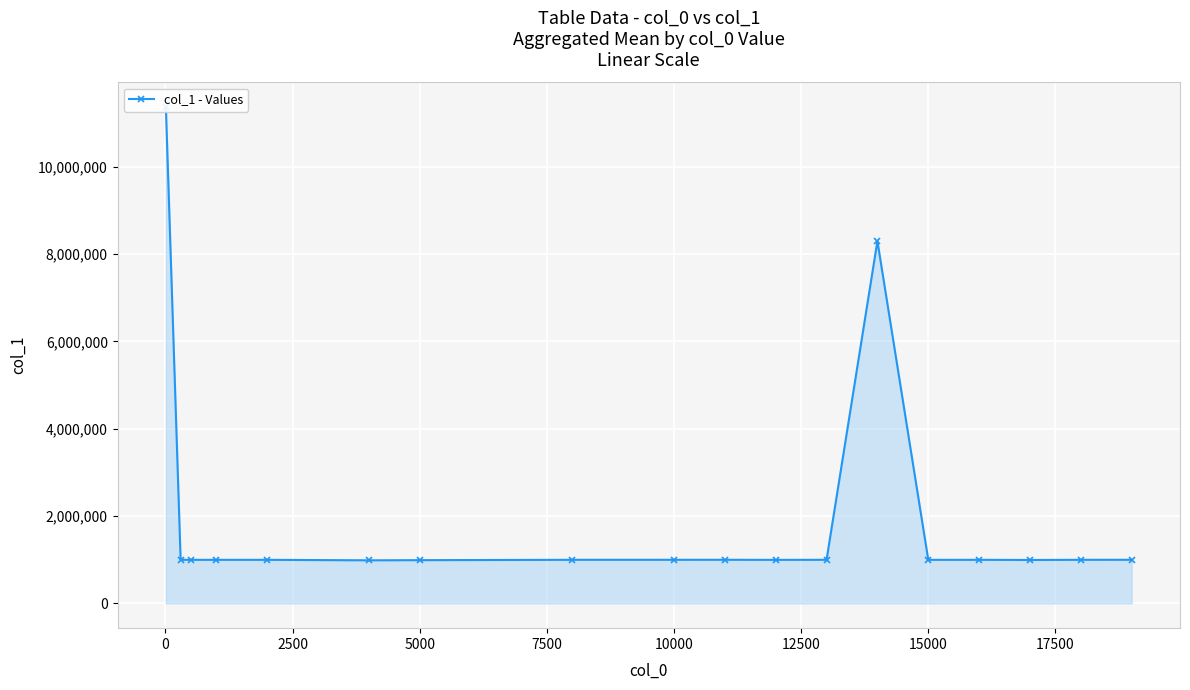

What is the smallest value displayed?

985800.0